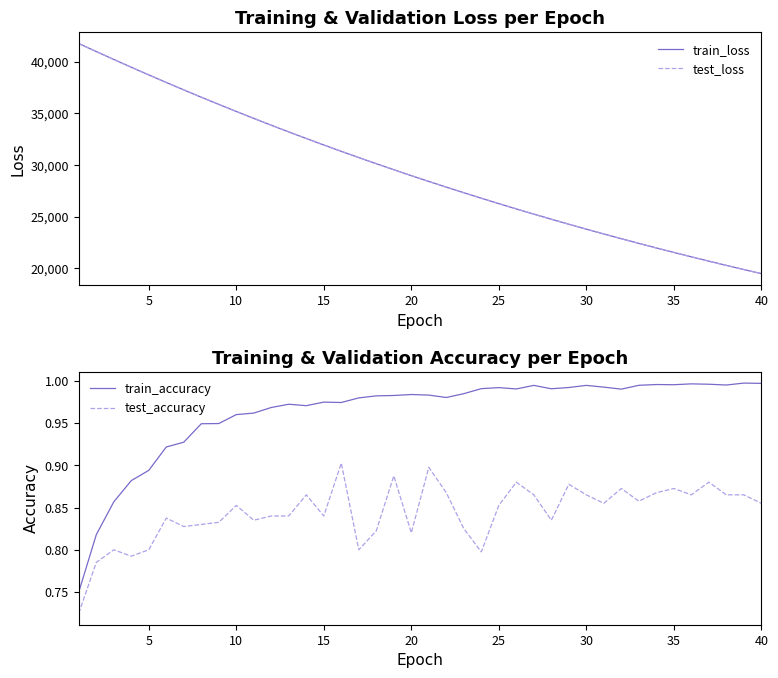

True or false: train_accuracy and train_loss cross at least once.

False